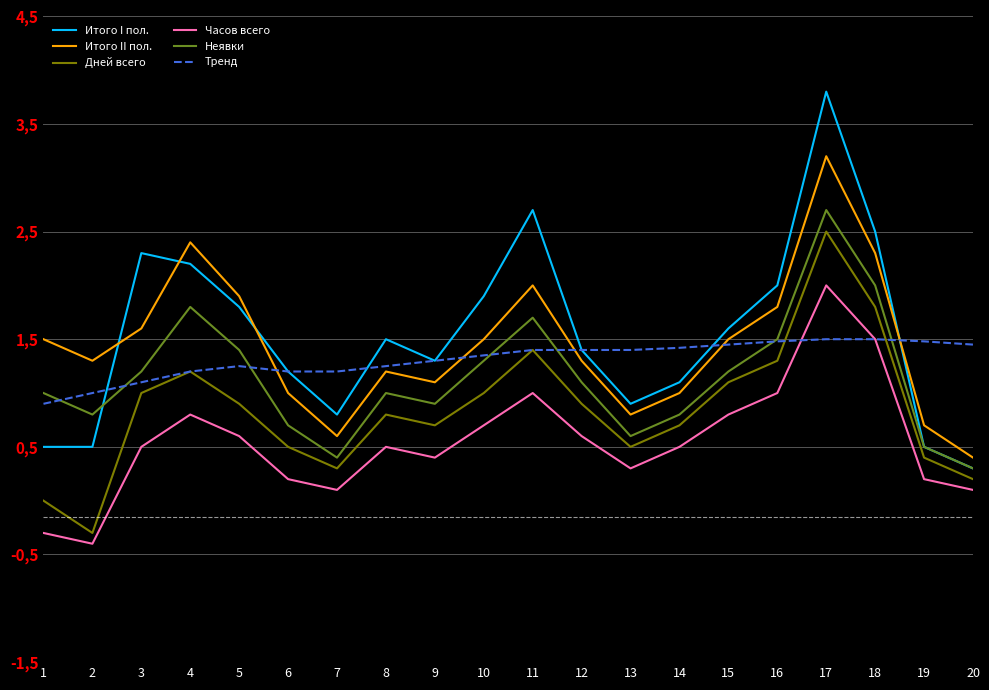

Reading left to right, list all the values displayed in this chart.

Итого I пол.: 1=0.5	2=0.5	3=2.3	4=2.2	5=1.8	6=1.2	7=0.8	8=1.5	9=1.3	10=1.9	11=2.7	12=1.4	13=0.9	14=1.1	15=1.6	16=2.0	17=3.8	18=2.5	19=0.5	20=0.3
Итого II пол.: 1=1.5	2=1.3	3=1.6	4=2.4	5=1.9	6=1.0	7=0.6	8=1.2	9=1.1	10=1.5	11=2.0	12=1.3	13=0.8	14=1.0	15=1.5	16=1.8	17=3.2	18=2.3	19=0.7	20=0.4
Дней всего: 1=0.0	2=-0.3	3=1.0	4=1.2	5=0.9	6=0.5	7=0.3	8=0.8	9=0.7	10=1.0	11=1.4	12=0.9	13=0.5	14=0.7	15=1.1	16=1.3	17=2.5	18=1.8	19=0.4	20=0.2
Часов всего: 1=-0.3	2=-0.4	3=0.5	4=0.8	5=0.6	6=0.2	7=0.1	8=0.5	9=0.4	10=0.7	11=1.0	12=0.6	13=0.3	14=0.5	15=0.8	16=1.0	17=2.0	18=1.5	19=0.2	20=0.1
Неявки: 1=1.0	2=0.8	3=1.2	4=1.8	5=1.4	6=0.7	7=0.4	8=1.0	9=0.9	10=1.3	11=1.7	12=1.1	13=0.6	14=0.8	15=1.2	16=1.5	17=2.7	18=2.0	19=0.5	20=0.3
Тренд: 1=0.9	2=1.0	3=1.1	4=1.2	5=1.2	6=1.2	7=1.2	8=1.2	9=1.3	10=1.4	11=1.4	12=1.4	13=1.4	14=1.4	15=1.4	16=1.5	17=1.5	18=1.5	19=1.5	20=1.4